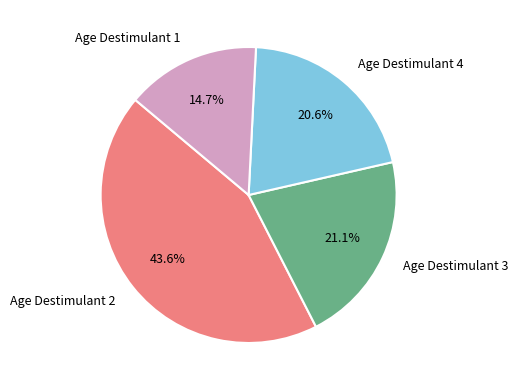

Which category has the biggest portion of the pie?

Age Destimulant 2